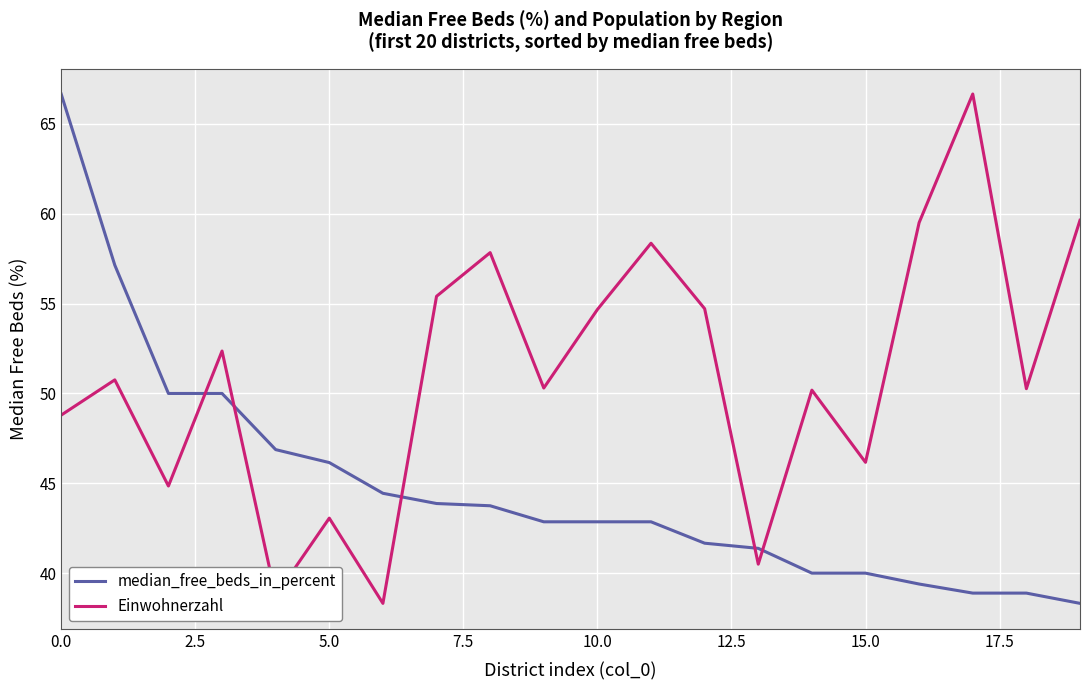

List the series in order of their overall mean, lowest first.

median_free_beds_in_percent, Einwohnerzahl